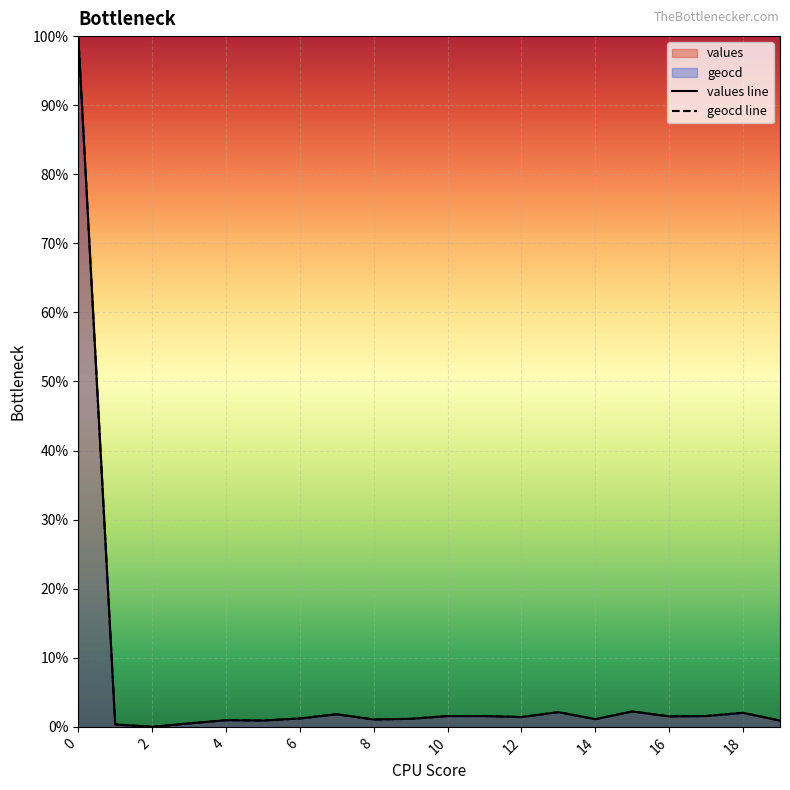

How many lines are shown in the chart?

2